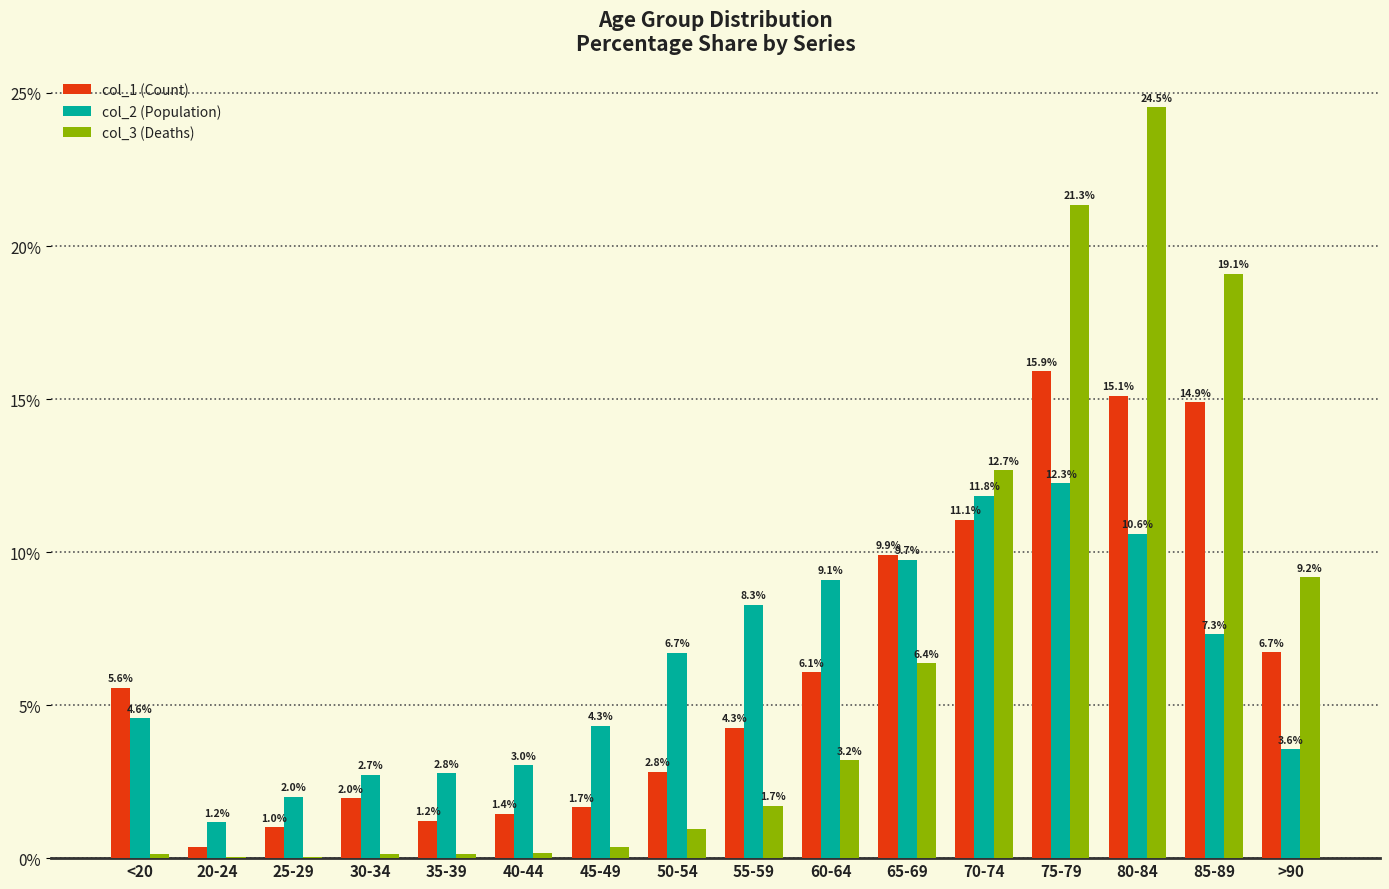

How many groups of bars are there?

16